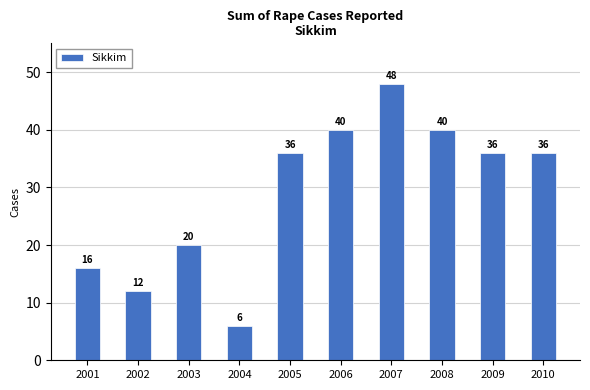

Does the chart contain stacked bars?

No